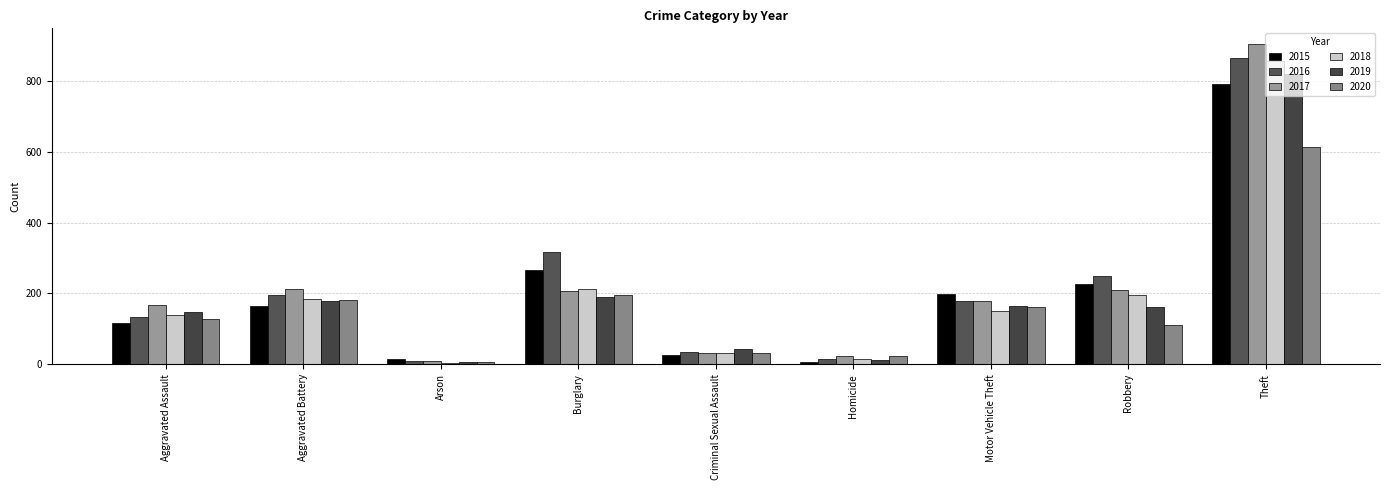

Reading left to right, what are all the values shown in this chart?

2015: 118	165	14	265	27	6	199	228	793
2016: 134	197	8	318	35	16	180	249	866
2017: 168	212	9	208	31	22	180	211	904
2018: 140	184	5	213	31	15	150	196	857
2019: 147	178	7	190	42	13	164	163	821
2020: 129	183	7	196	32	23	161	110	614